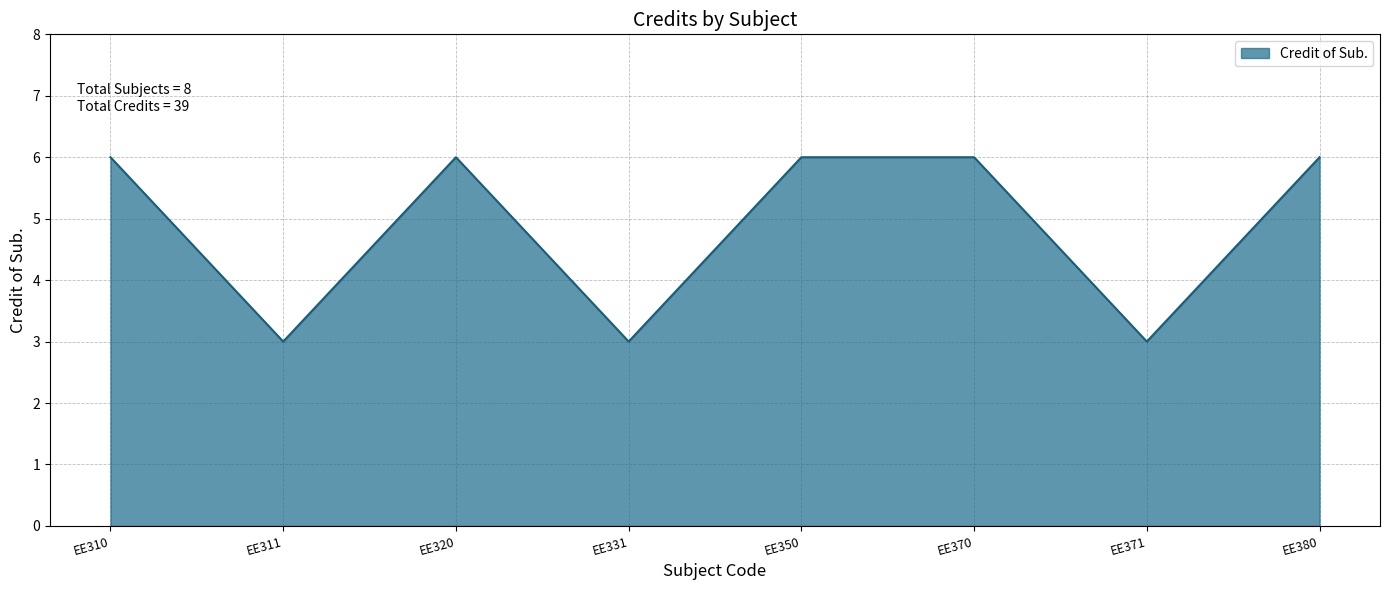

What is the greatest value displayed?

6